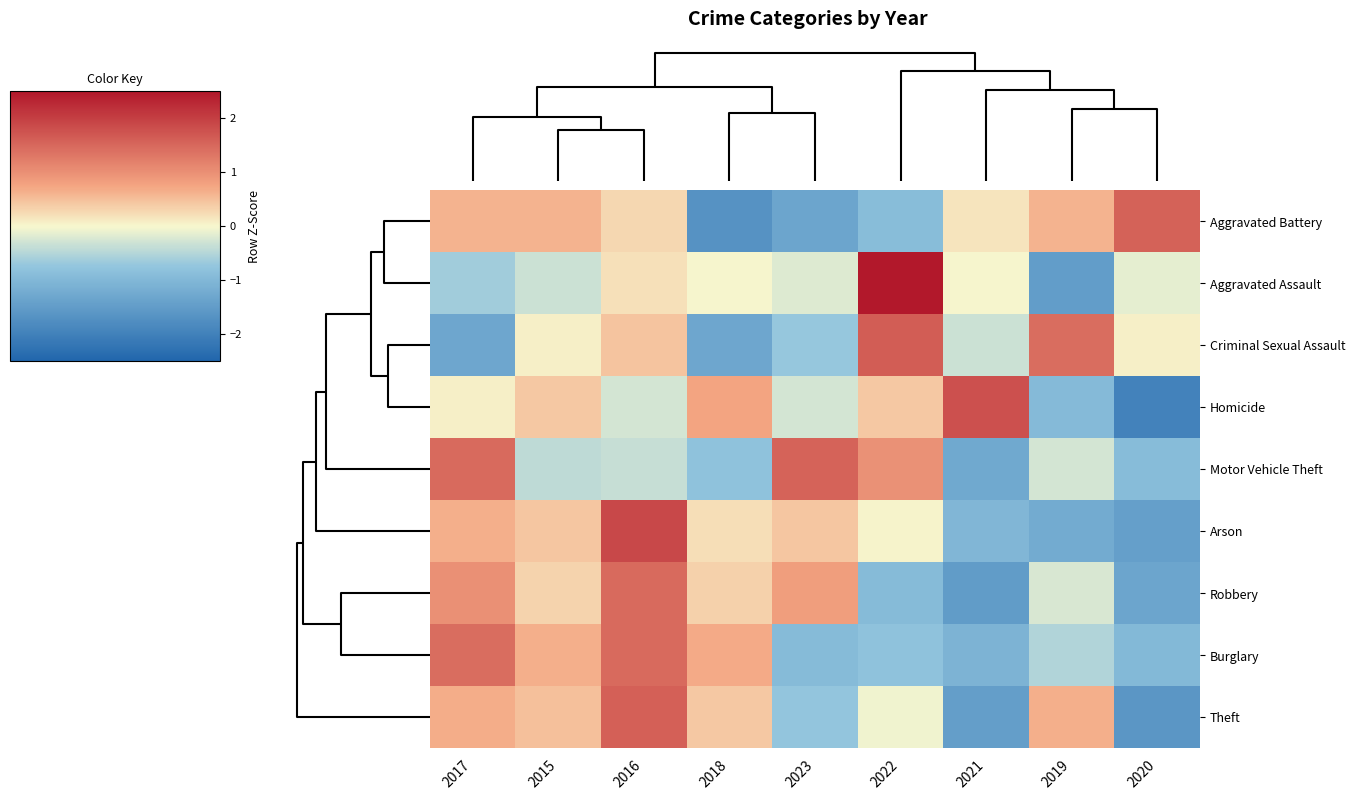

Which series has the largest range (max minus min)?

Aggravated Assault